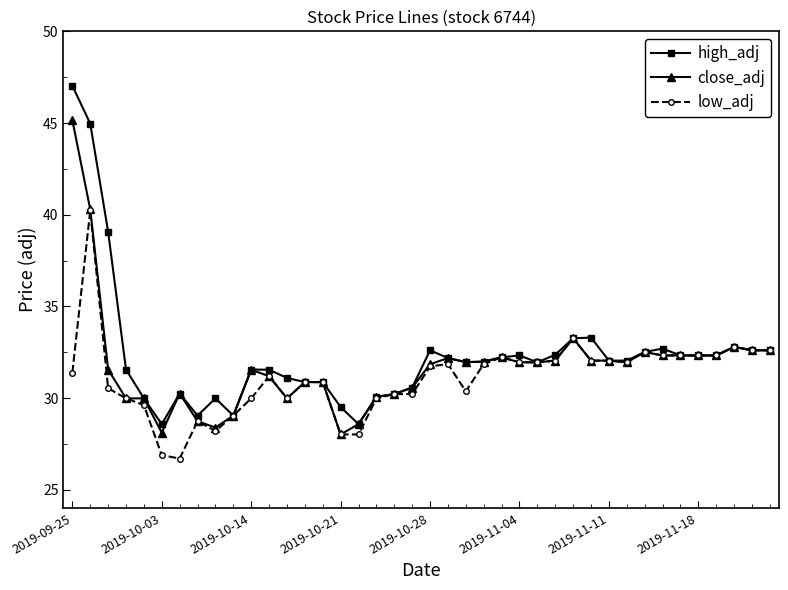

List the series in order of their peak value, lowest first.

low_adj, close_adj, high_adj